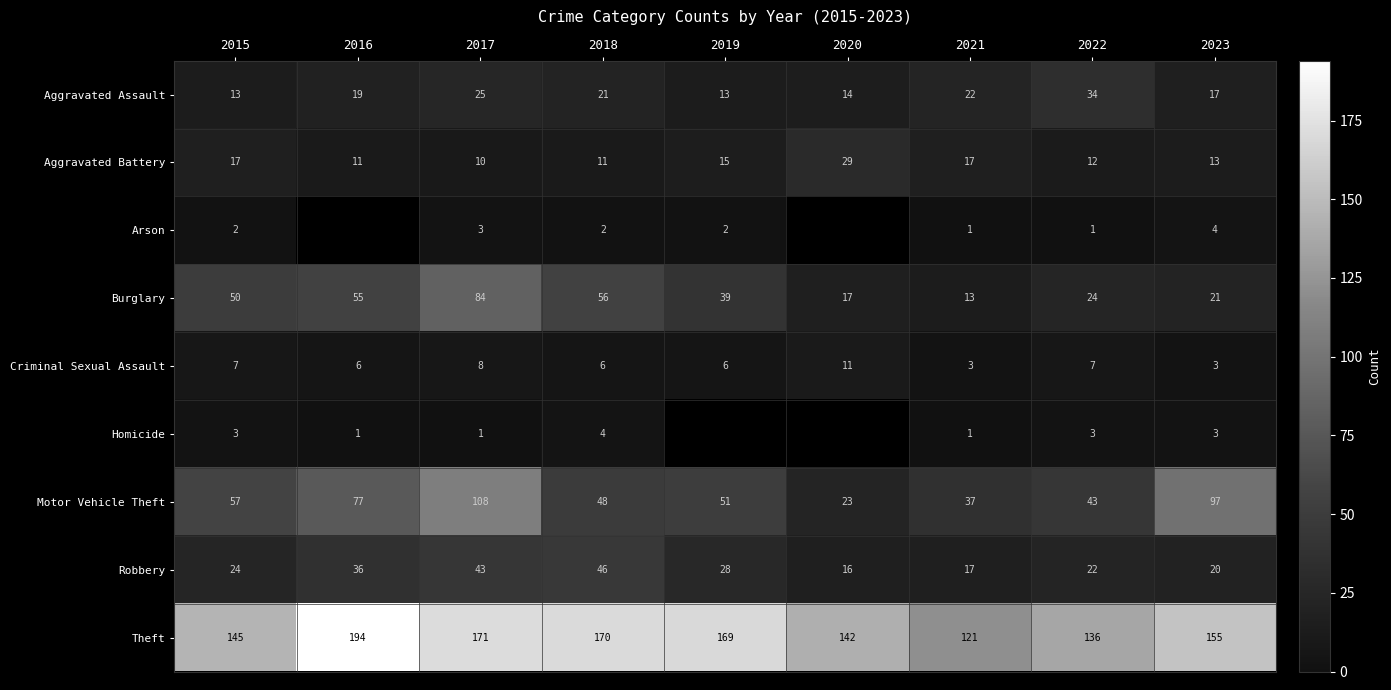

At which label is Aggravated Assault closest to 23?

2021